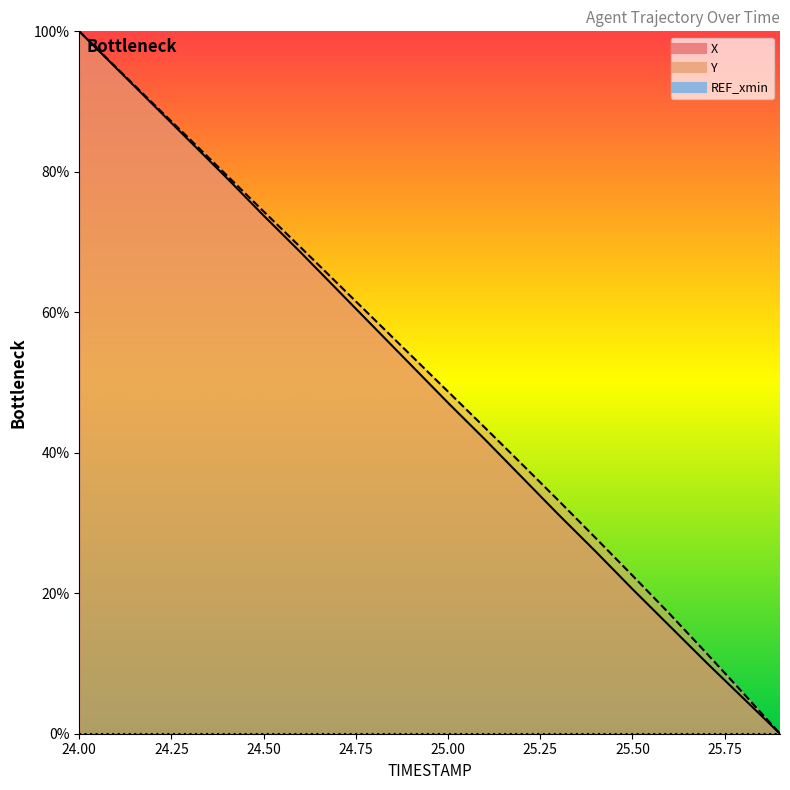

True or false: X has more than 0 interior local peaks.

False